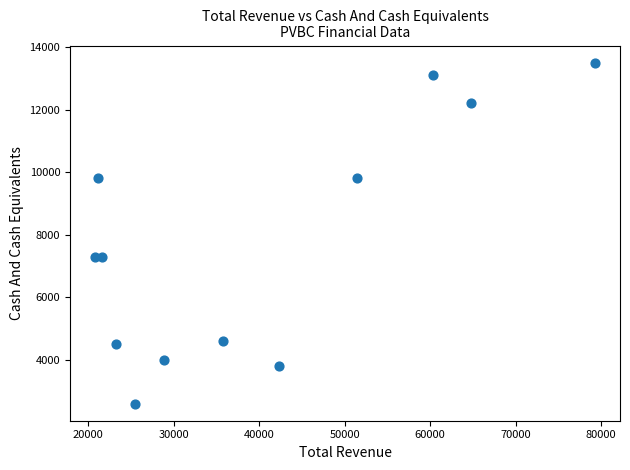

What is the average Y value?

7708